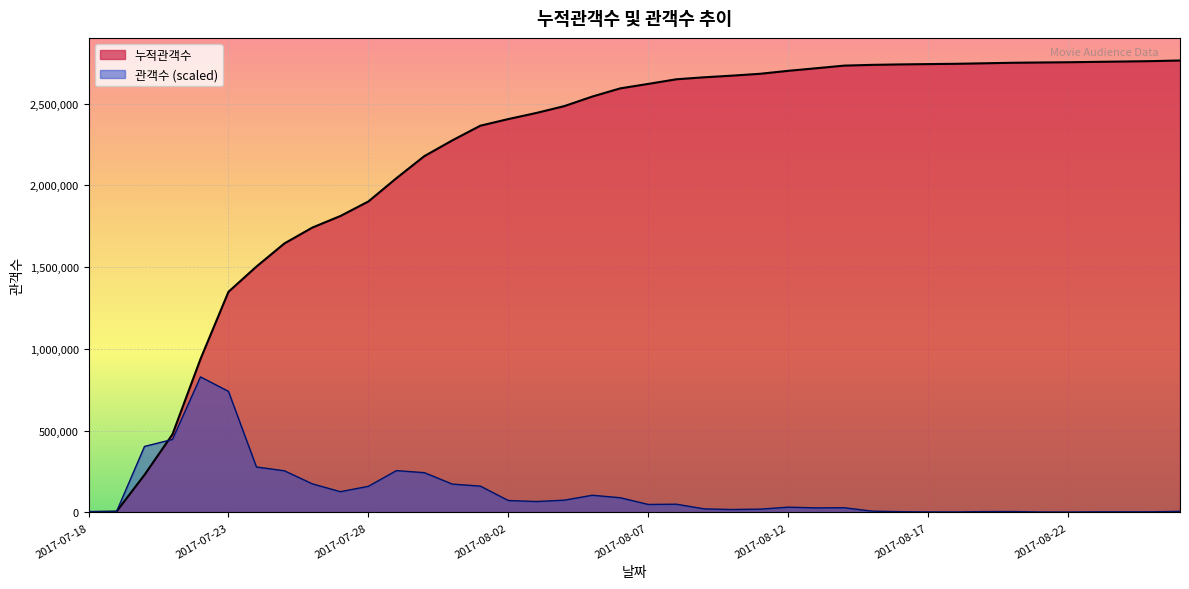

True or false: 관객수 and 누적관객수 cross at least once.

True